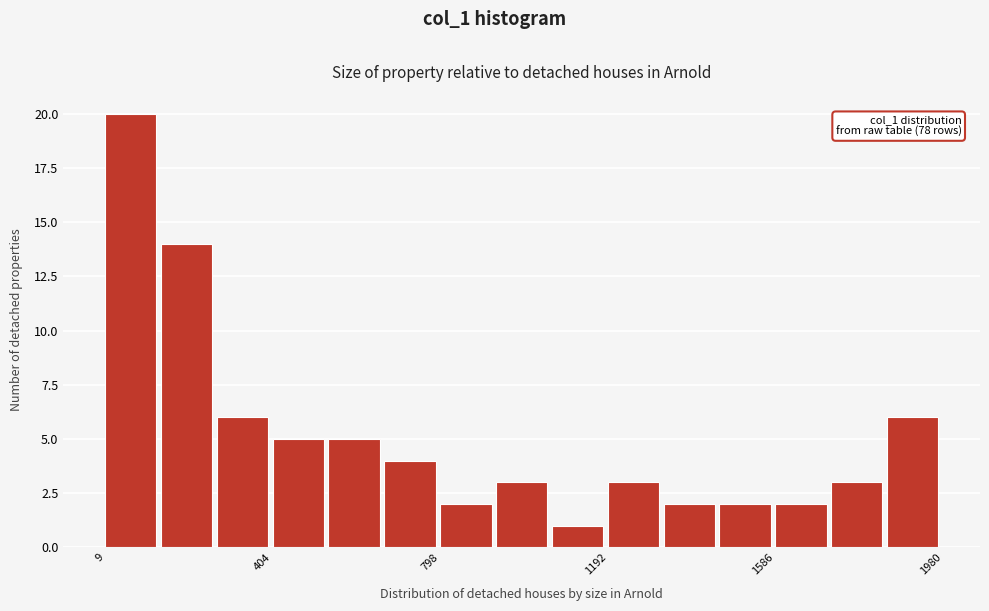

Around what value on the x-axis is the tallest bar? Give the approximate position of its centre, as read against the axis.

50